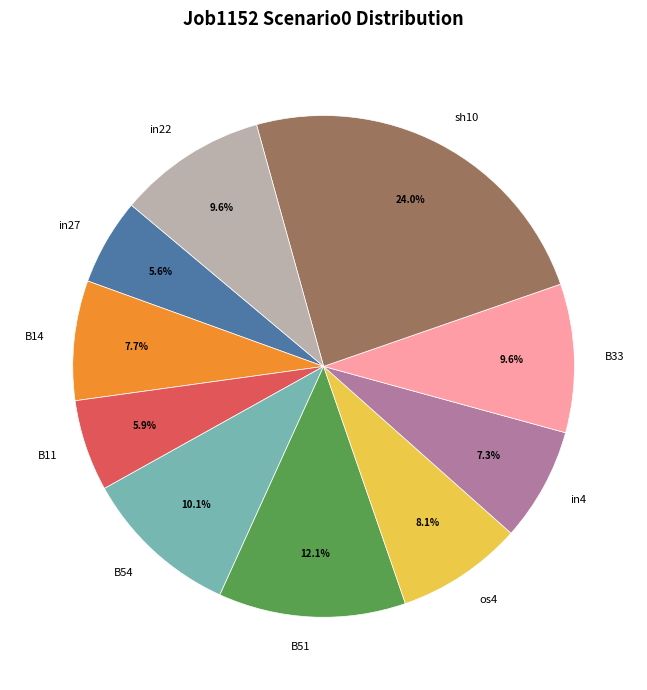

Is it true that B33 is 10% of the pie?

True